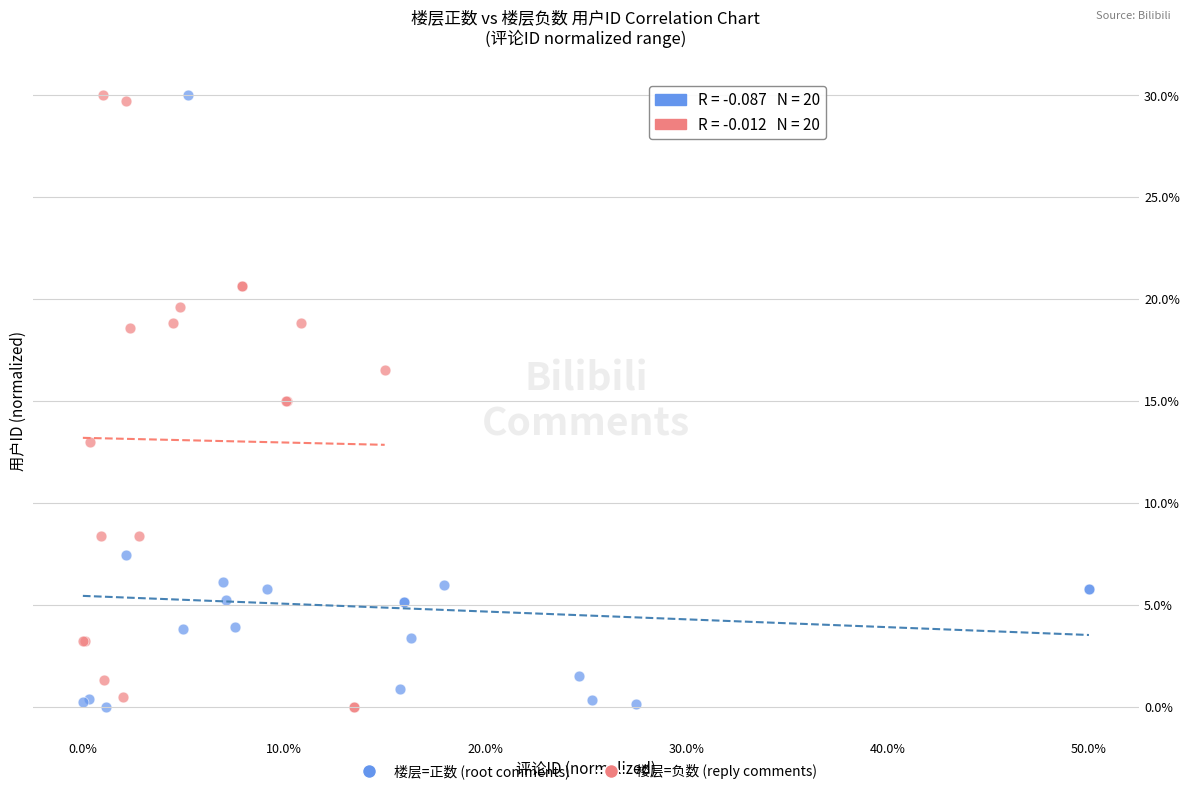

What are all the series names shown in the legend?

楼层=正数 (root comments), 楼层=负数 (reply comments)